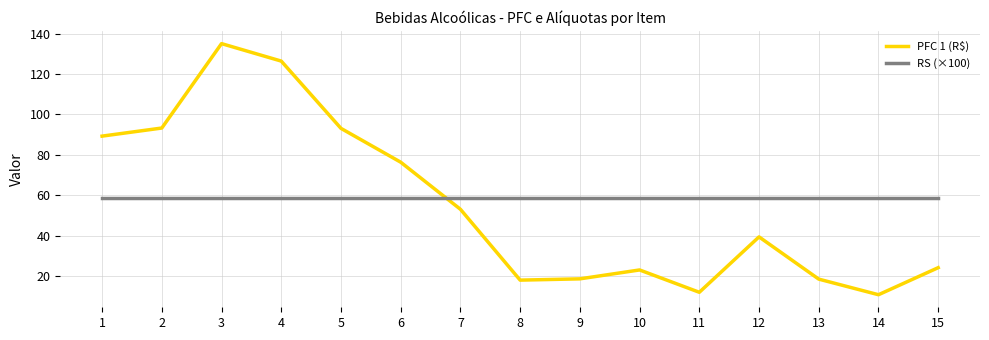

What is the difference between the maximum and minimum values in the PFC 1 (R$) series?

124.4